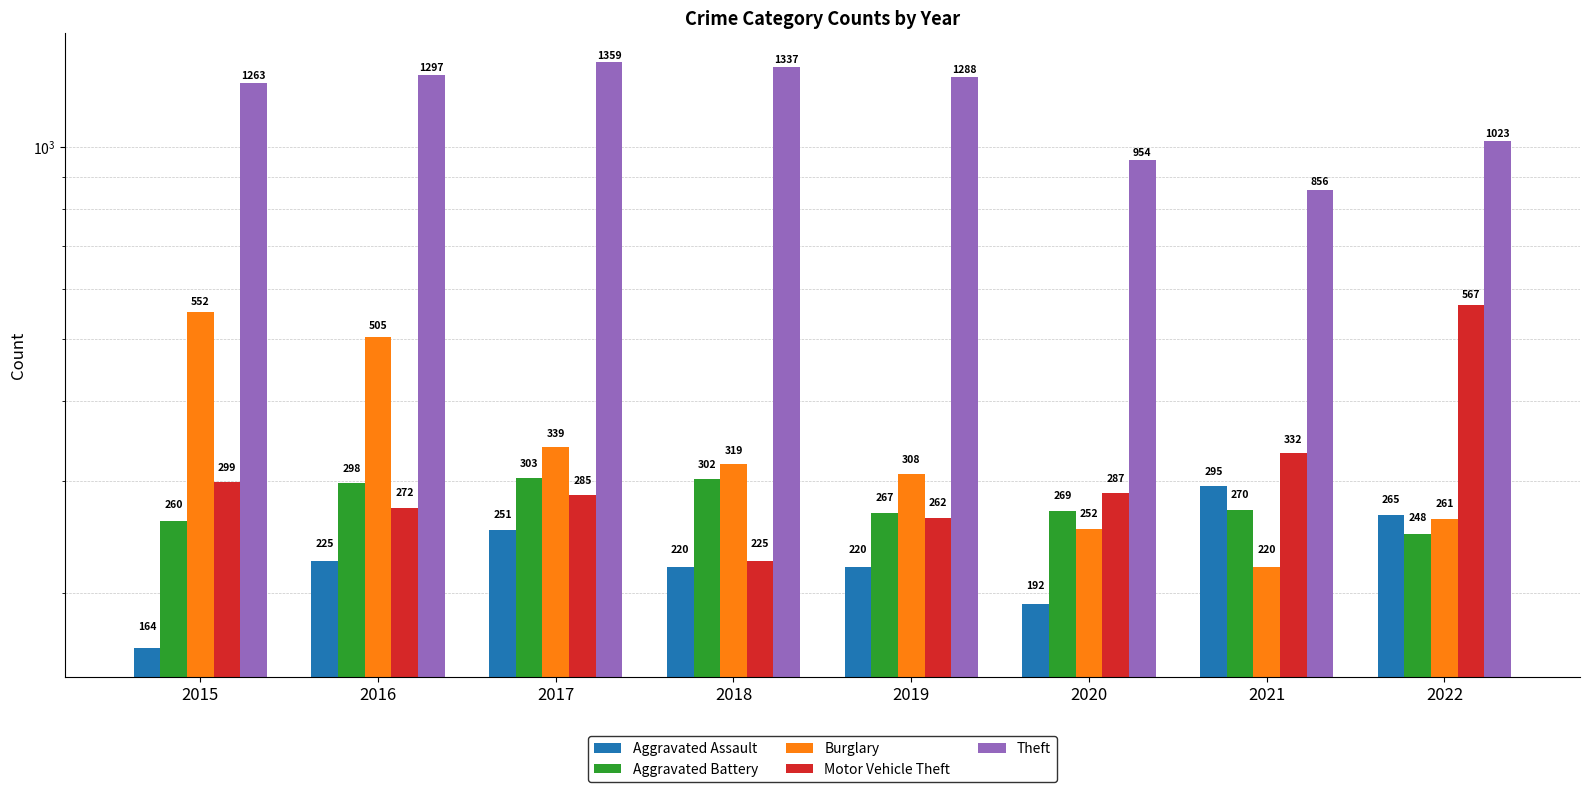

Rank the categories by Aggravated Battery value from highest to lowest.

2017, 2018, 2016, 2021, 2020, 2019, 2015, 2022